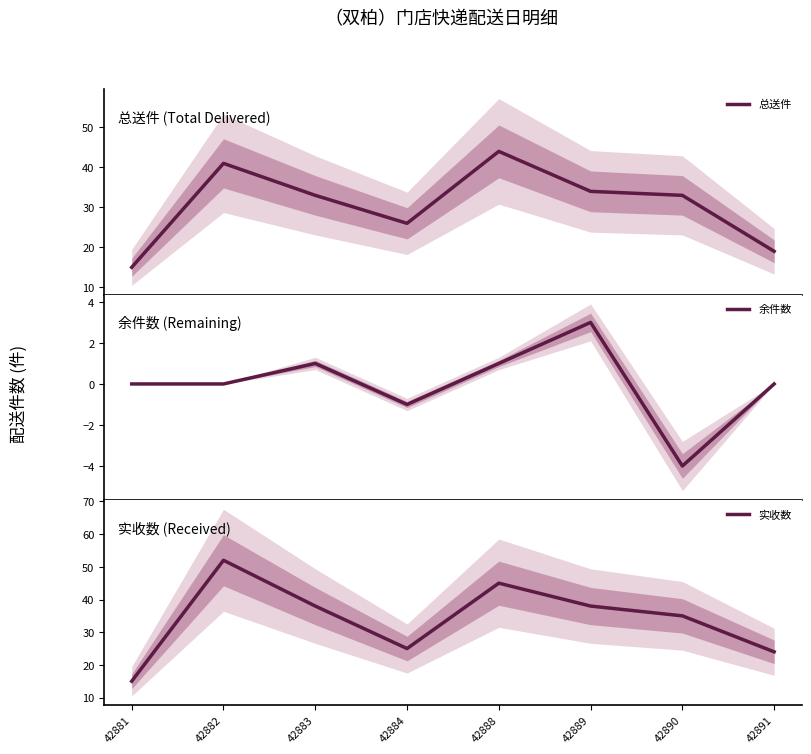

Which series has the largest total across all categories?

实收数